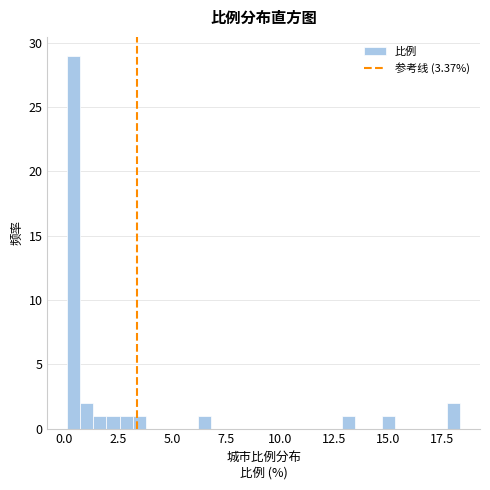

Around what value on the x-axis is the tallest bar? Give the approximate position of its centre, as read against the axis.

0.5